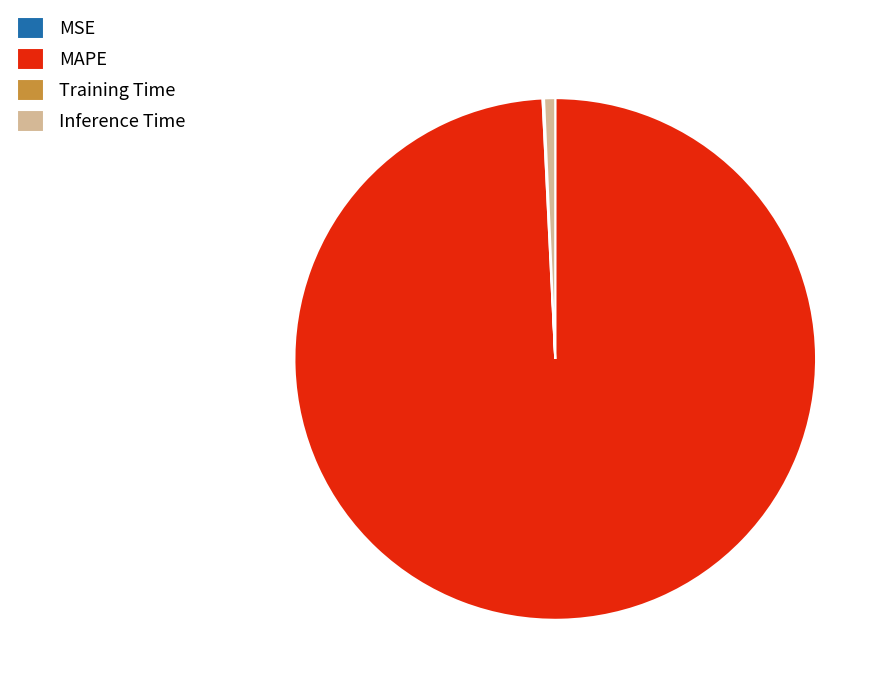

Which category has the biggest portion of the pie?

MAPE